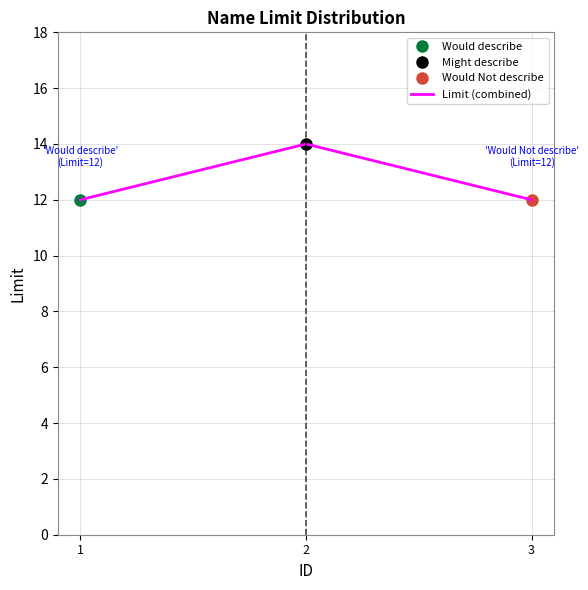

What is the value of the 3rd point from the left?

12